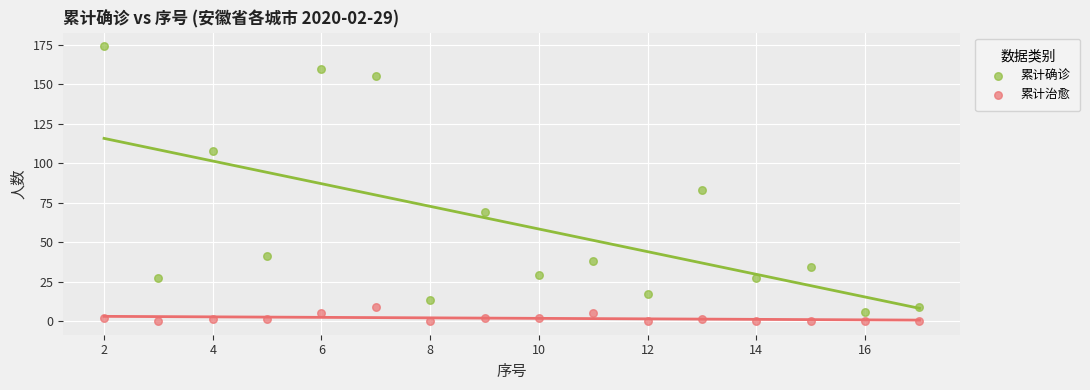

What are all the series names shown in the legend?

累计确诊, 累计治愈